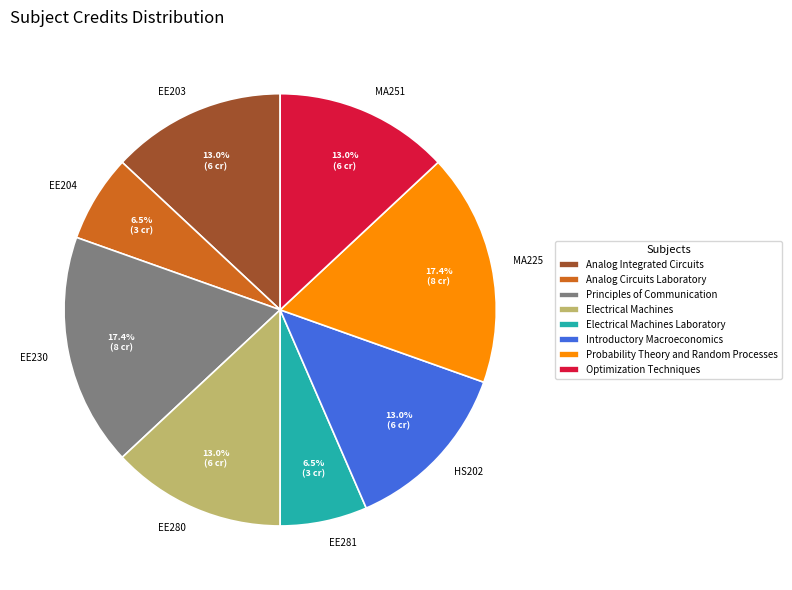

Combined, do MA225 and EE281 account for over 50%?

No